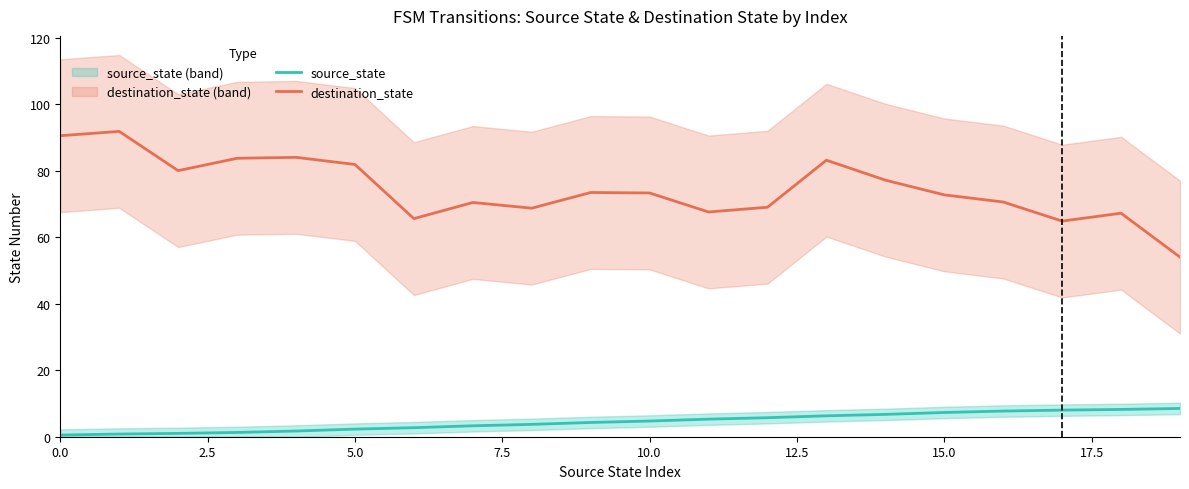

What is the smallest value displayed?

0.5